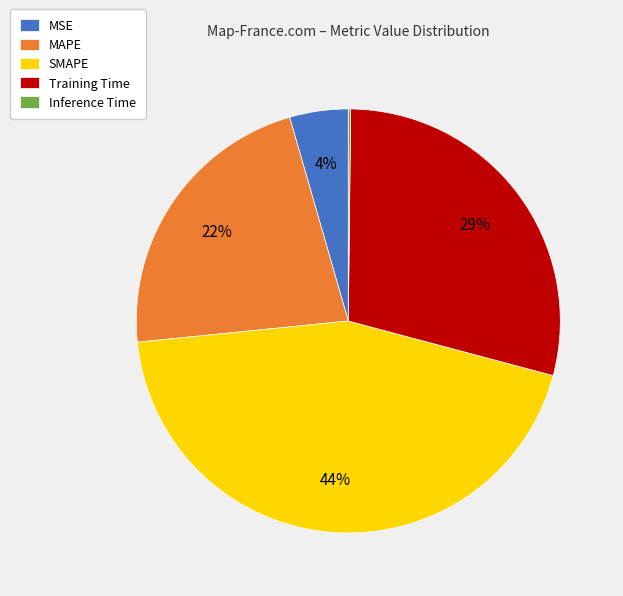

To the nearest percent, what portion does Training Time represent?

29%